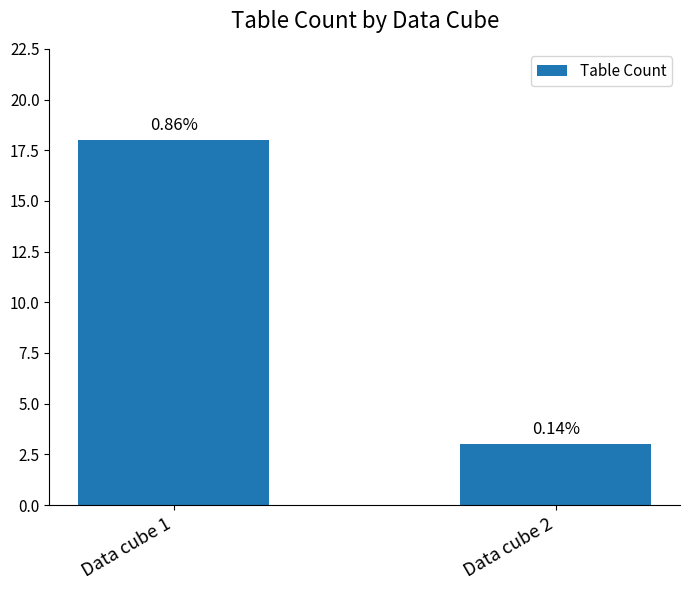

List the labels in order of value, largest first.

Data cube 1, Data cube 2